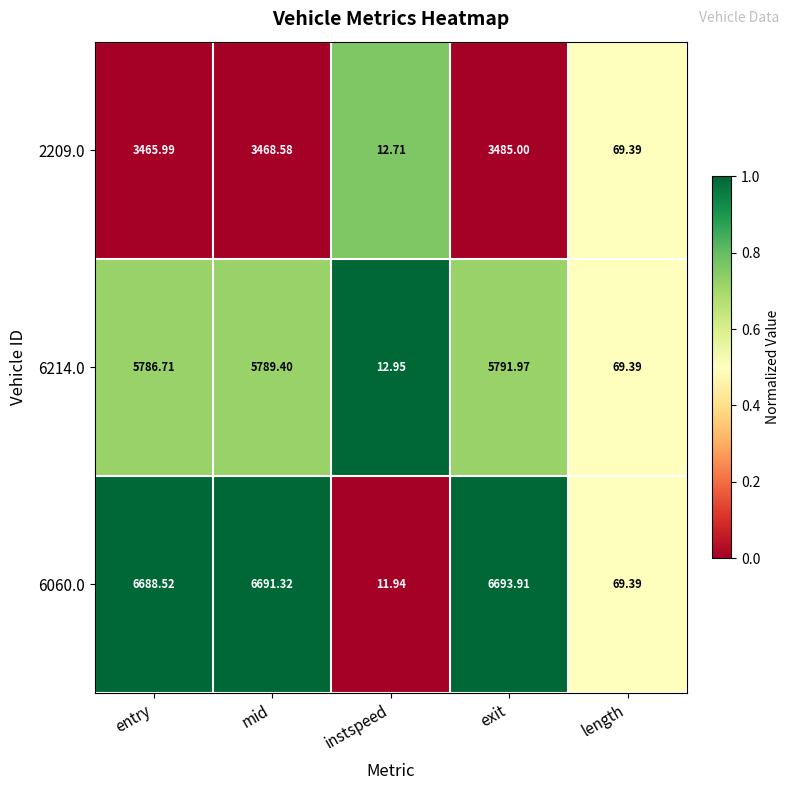

At which label does 6060.0 reach its minimum?

instspeed